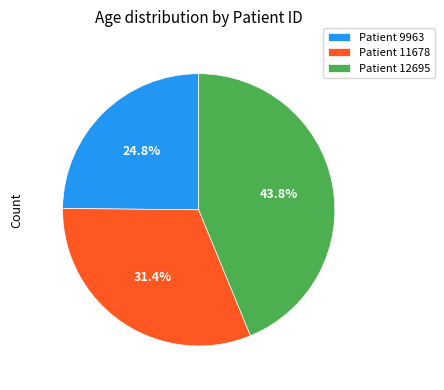

Is there any slice that represents more than half of the pie?

No